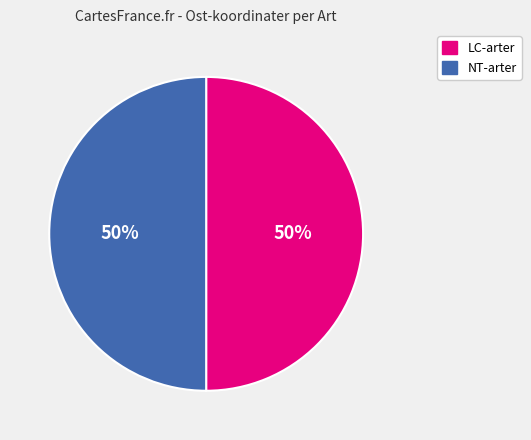

To the nearest percent, what is the average slice percentage?

50%